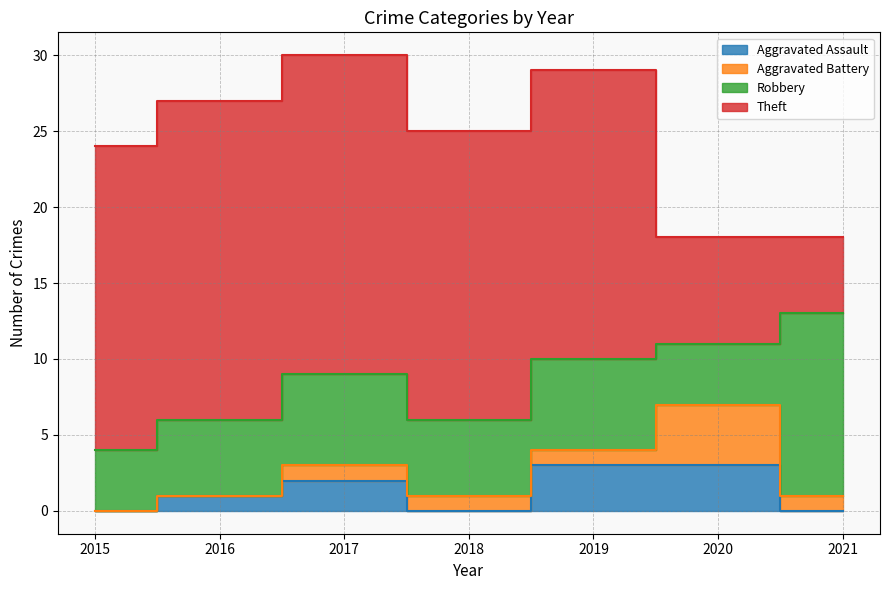

Between 2017 and 2021, which series saw the biggest shift?

Theft